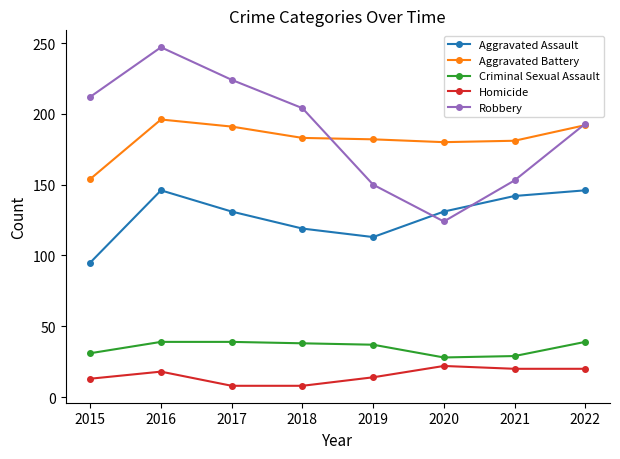

What value does the Aggravated Battery series have at 2020, to the nearest 10?

180